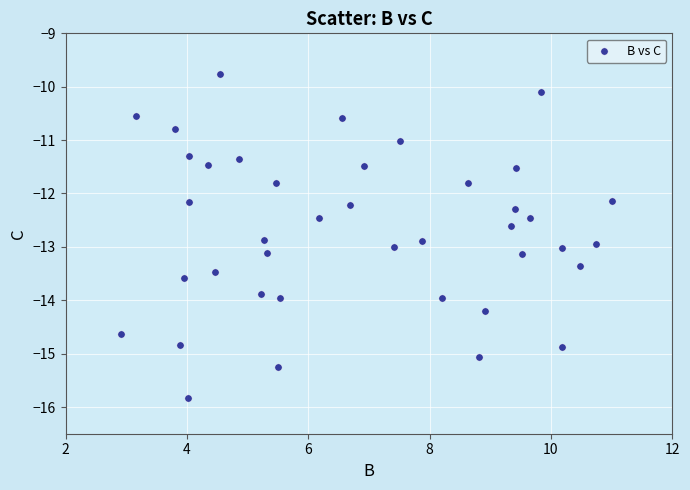

What is the range of X values (max minus min)?

8.1